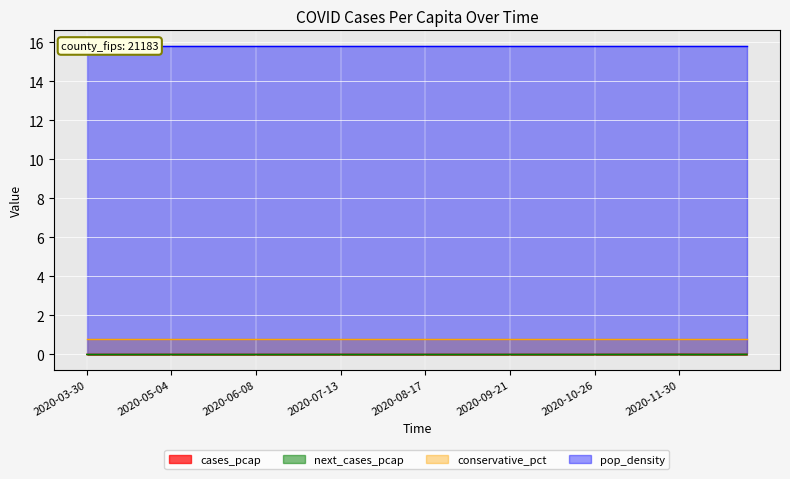

What is the label of the 15th point from the right?

2020-09-21